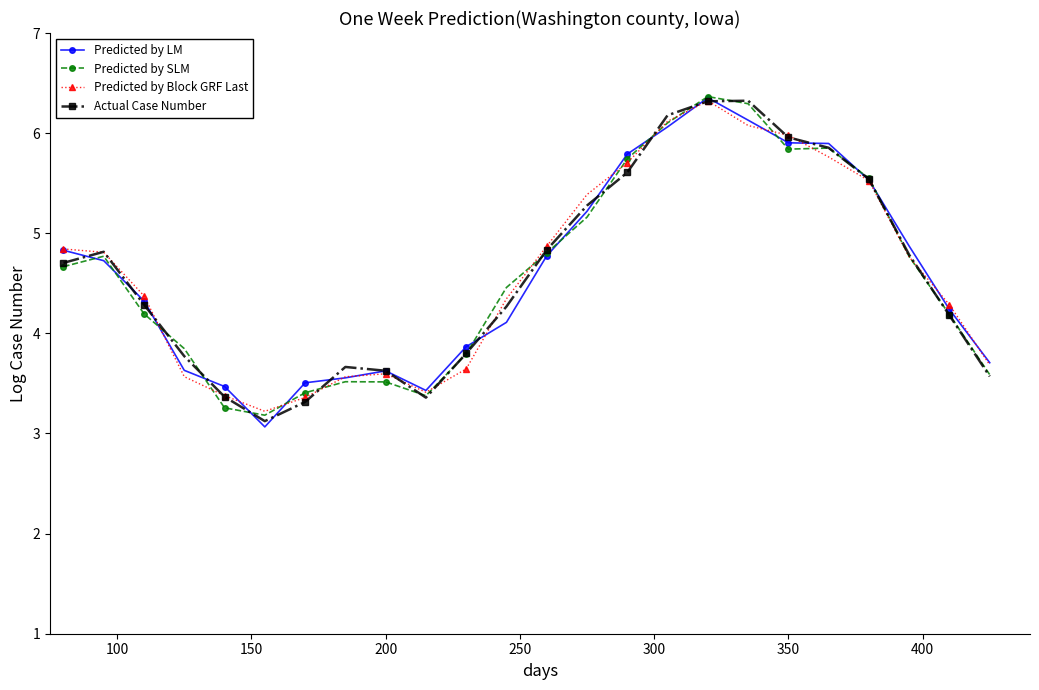

What is the value of the Predicted by LM point at the 5th from the left?

3.5